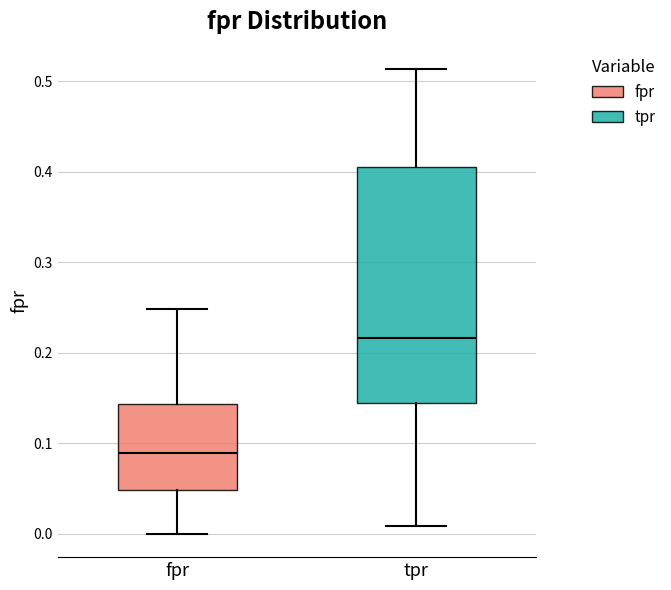

Where does the lower whisker of the box for tpr end on the y-axis? The values are not printed on the chart, so give them approximately, as read against the axis.

0.01